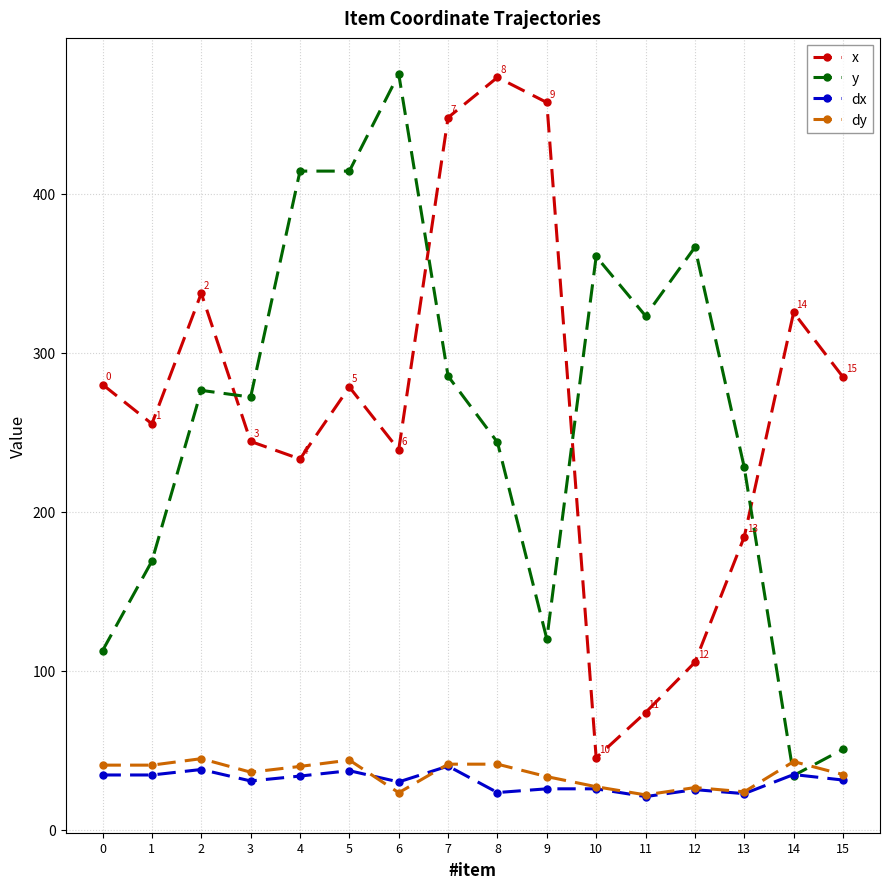

At how many categories does at least one series exceed 219?

16